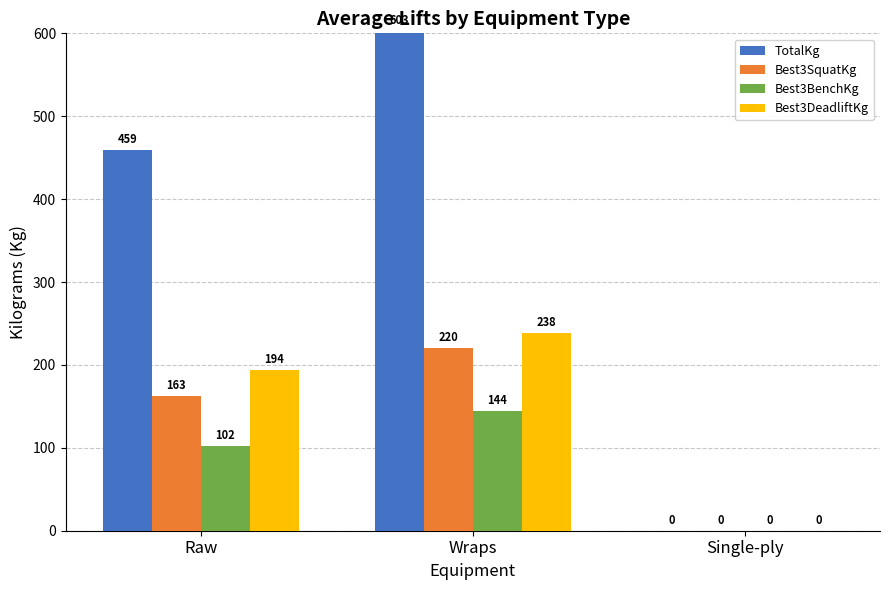

Which series has the largest range (max minus min)?

TotalKg